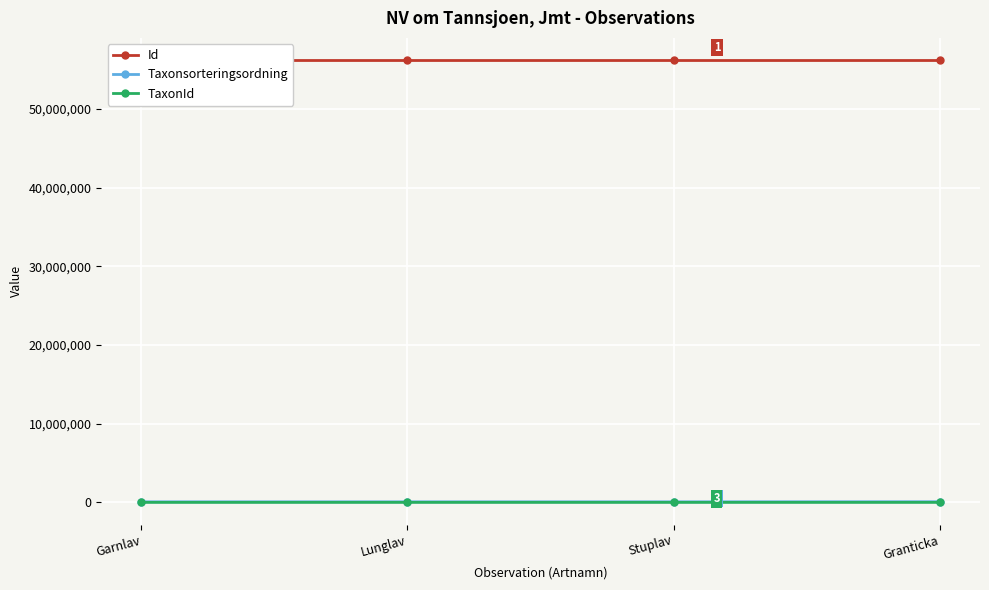

What is the sum of all Id values?

224875146